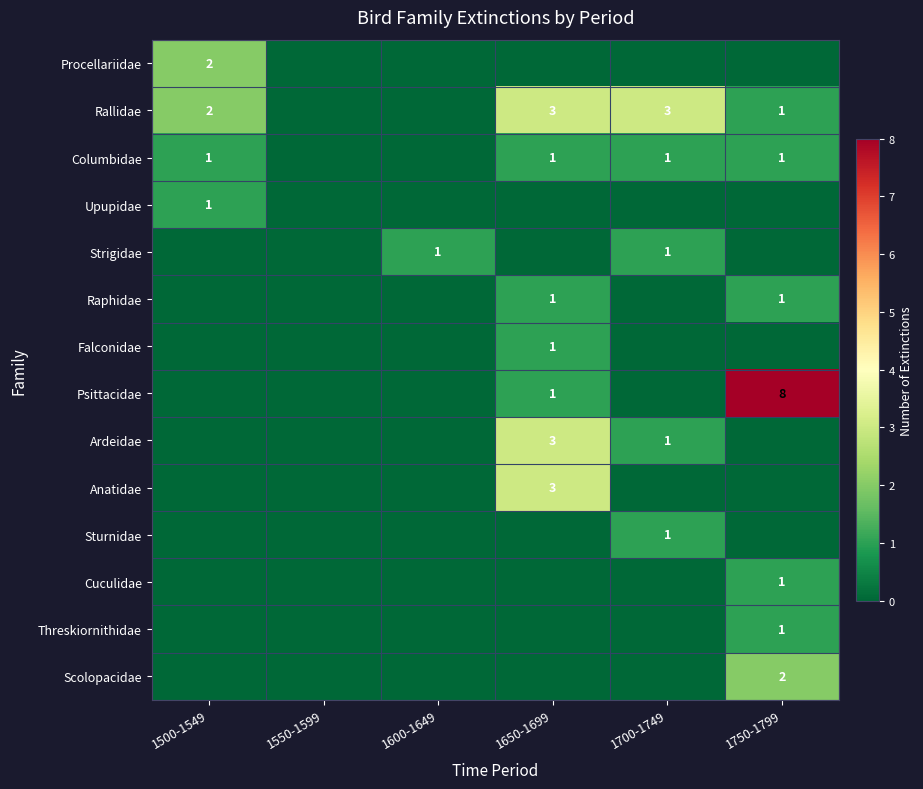

At which category does the chart reach its minimum across all series?

1550-1599